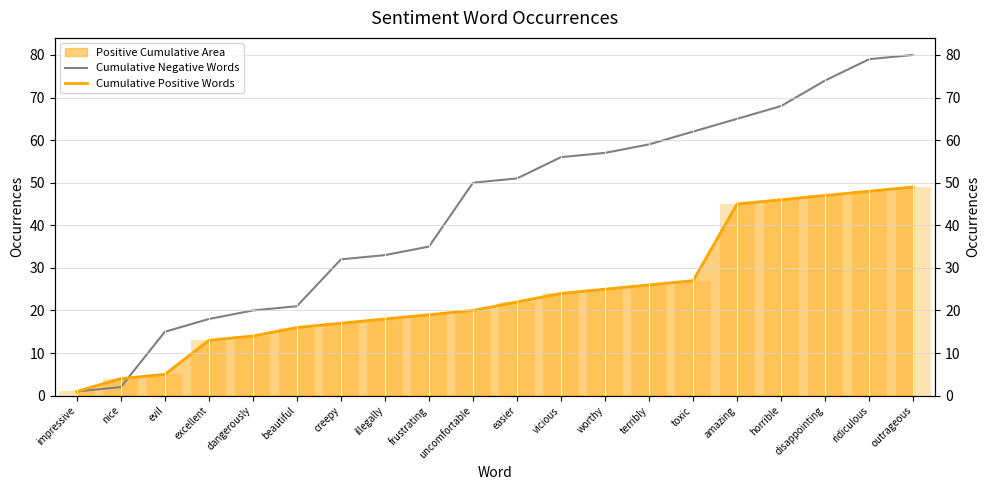

What is the difference between the Cumulative Positive Words values at evil and impressive?

4